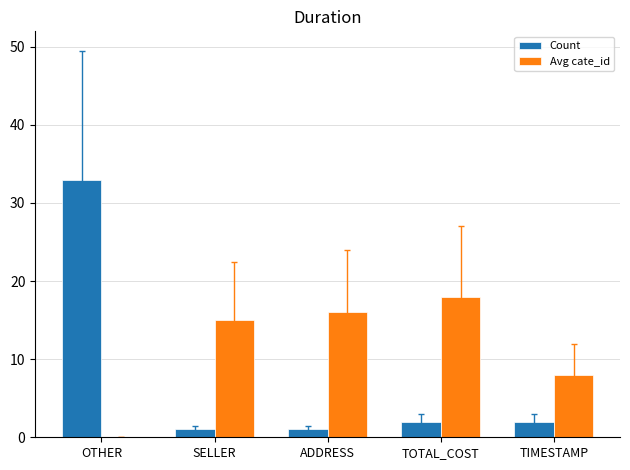

The Avg cate_id series shows 16 at ADDRESS. True or false?

True